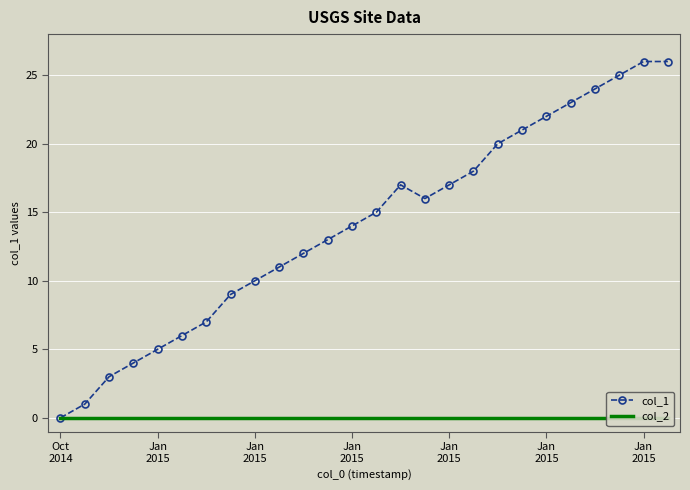

True or false: col_2 has more than 1 interior local peaks.

False